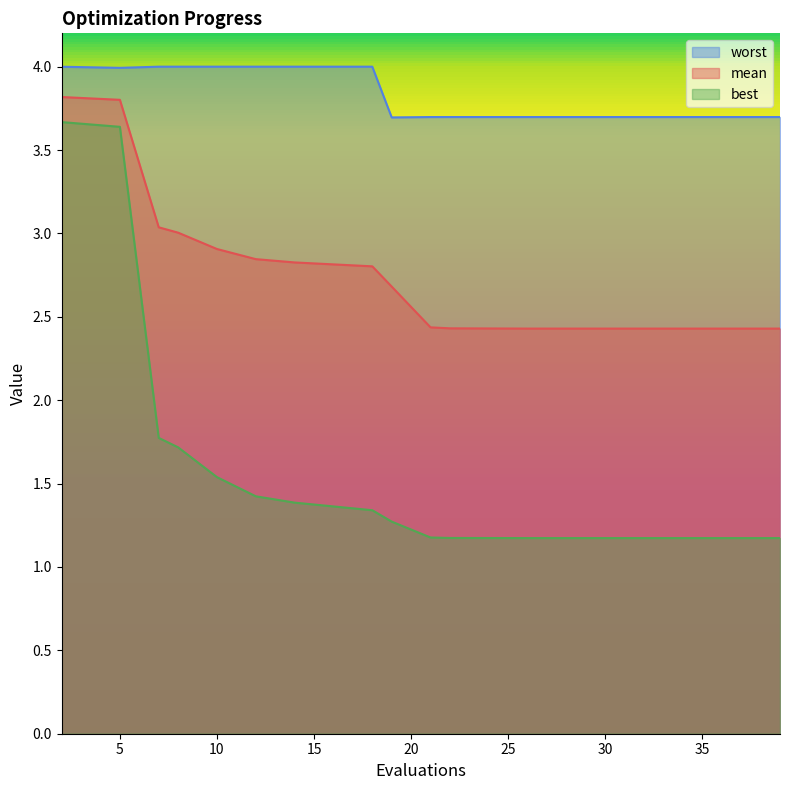

List the series in order of their overall mean, highest first.

worst, mean, best